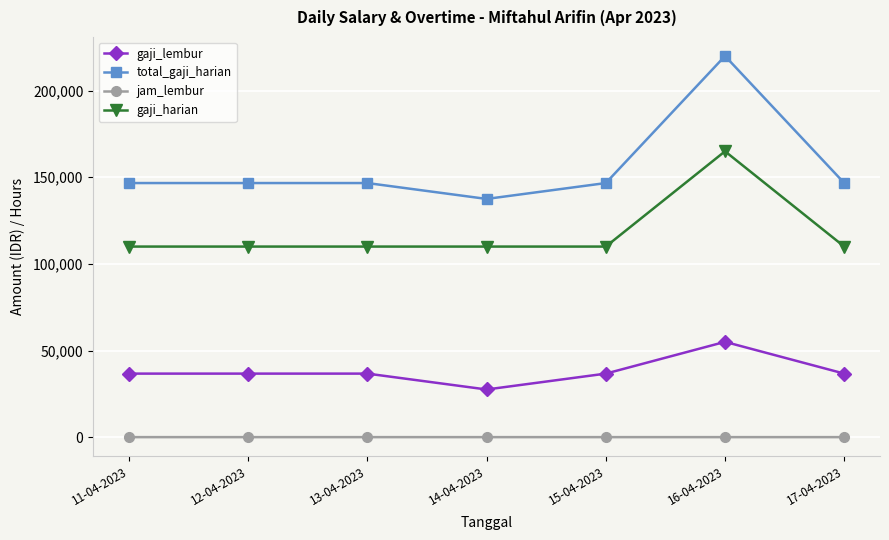

At how many categories does at least one series exceed 181244?

1